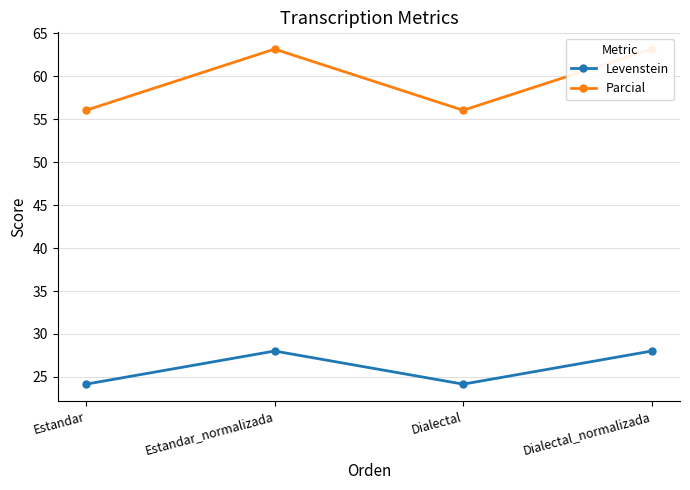

At which category does the chart reach its minimum across all series?

Estandar